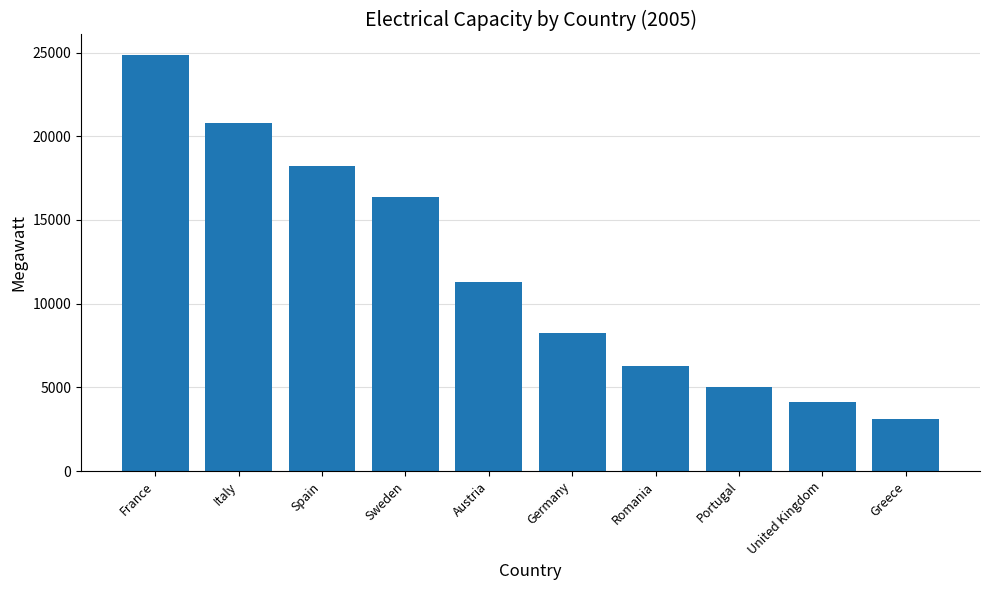

Reading right to left, extract all data points from this chart.

3106	4131	5028	6266	8277	11291	16342	18220	20794	24836